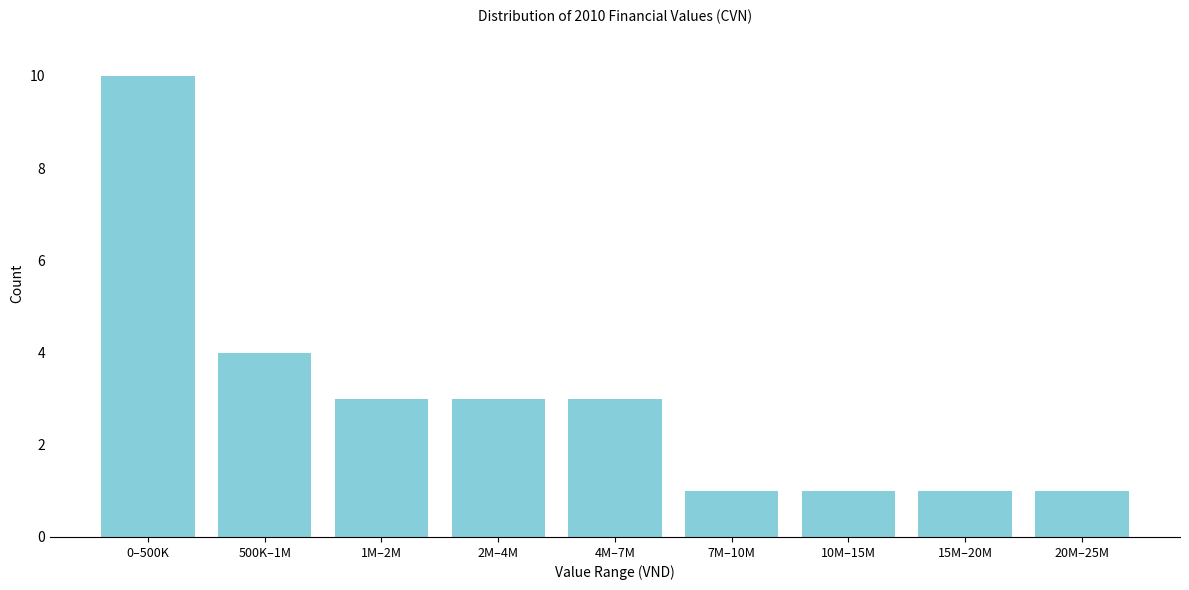

Reading left to right, transcribe all the data shown in this chart.

10	4	3	3	3	1	1	1	1